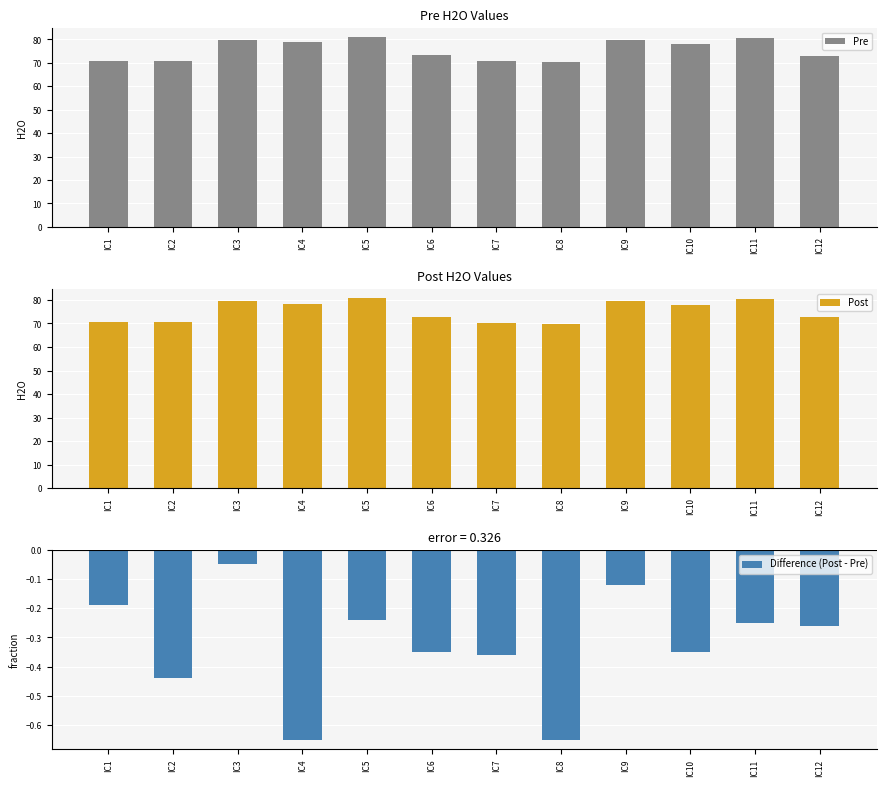

True or false: Difference (Post - Pre) has a value of -0.6 at IC7.

False